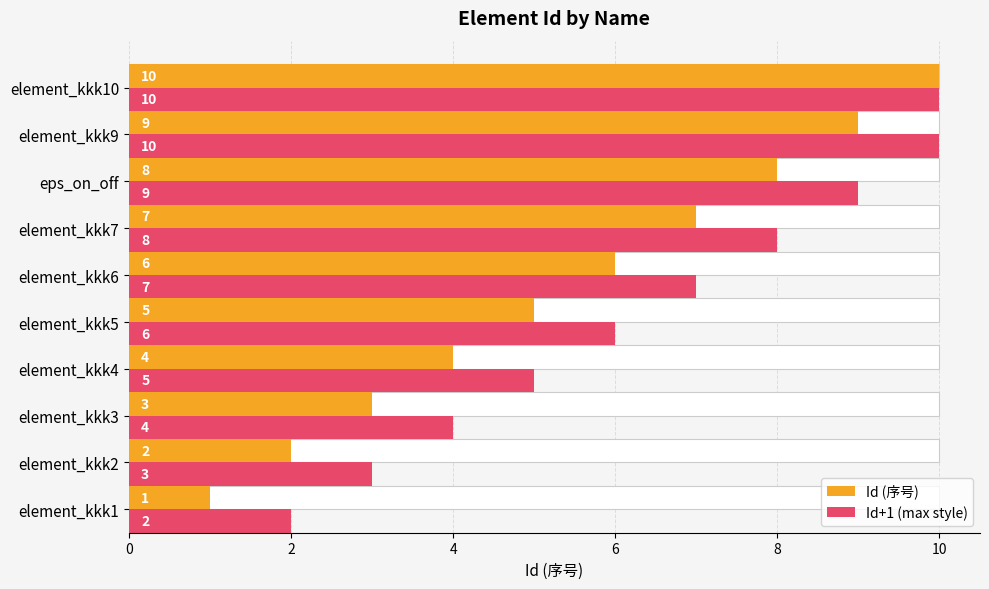

What is the average value of the Id+1 (max style) series?

6